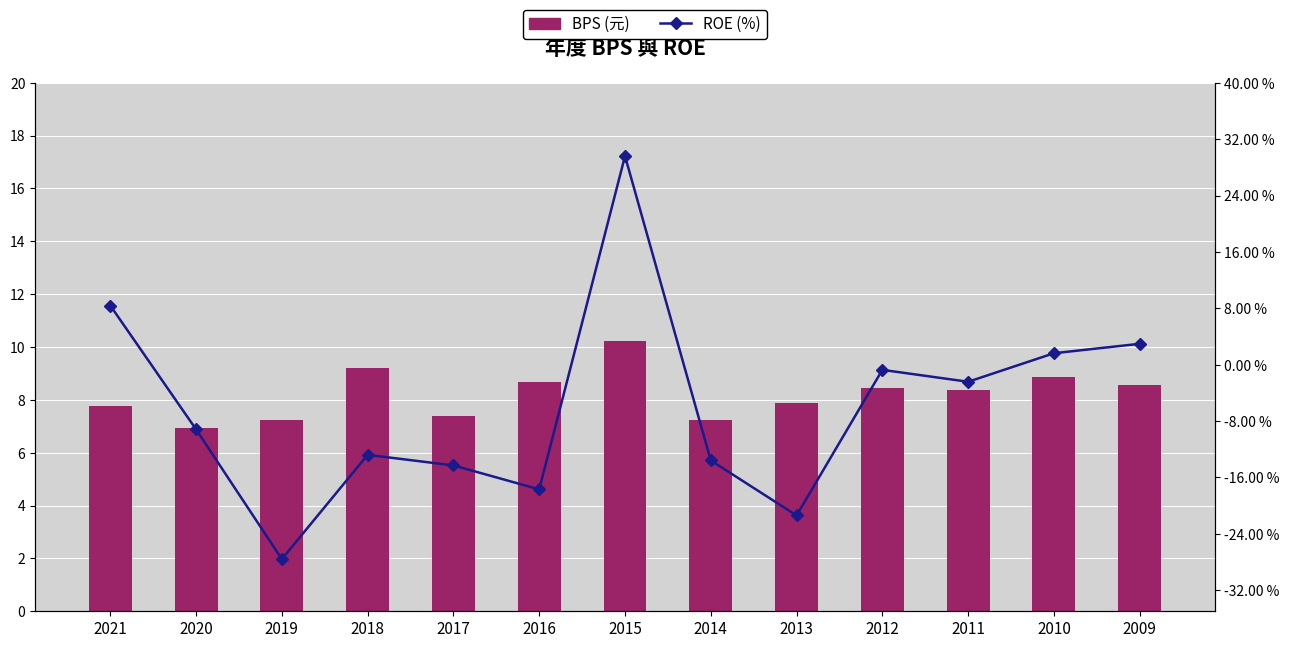

Between 2020 and 2015, which series saw the biggest shift?

ROE (%)